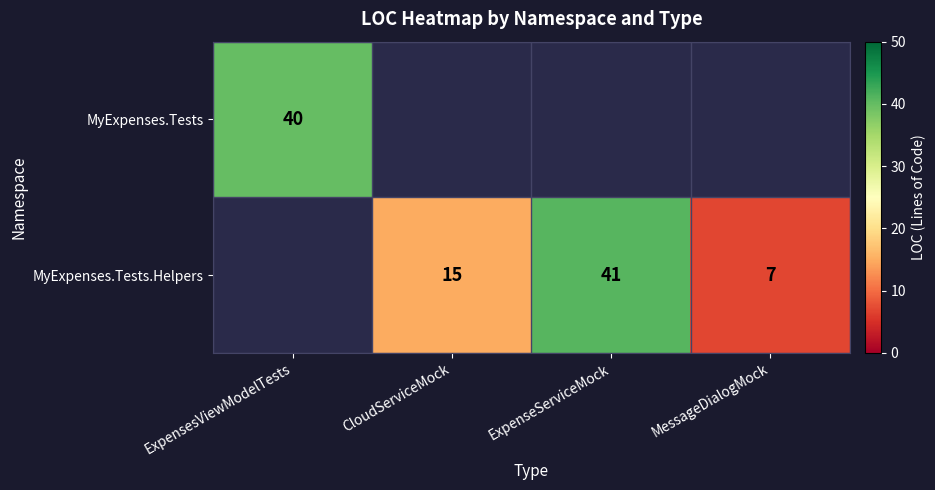

Is it true that MyExpenses.Tests.Helpers equals 15 at CloudServiceMock?

True